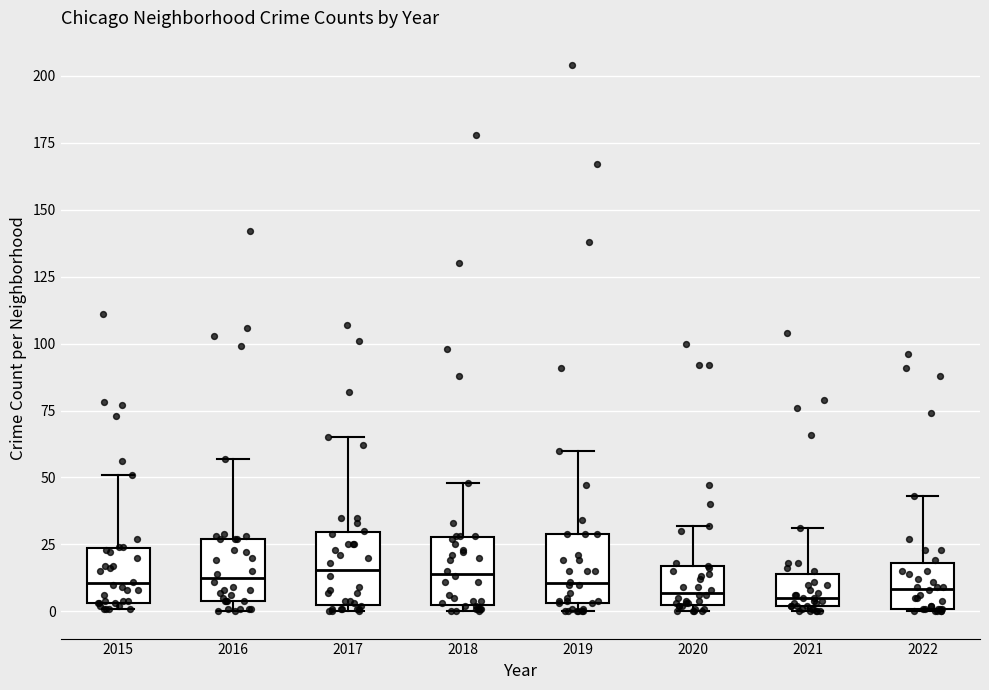

Where is the lower edge of the box at x = 2016 on the y-axis? The values are not printed on the chart, so give them approximately, as read against the axis.

5